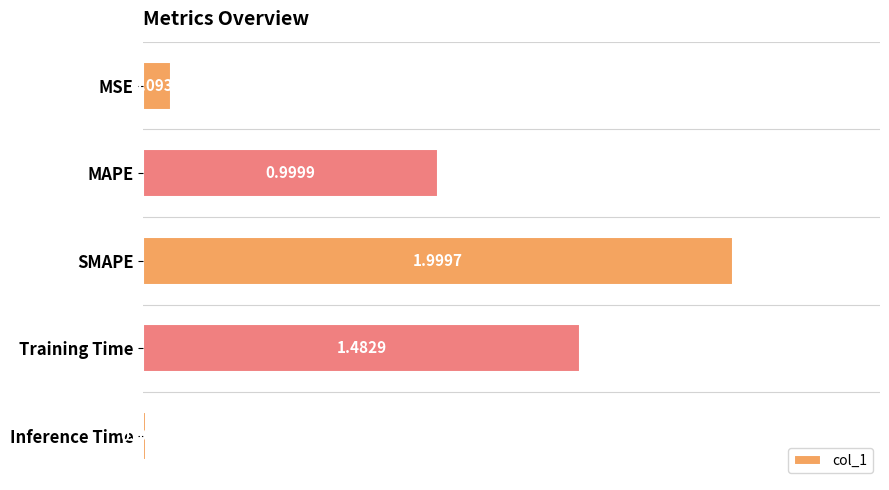

What is the change in value from SMAPE to Training Time?

-0.5